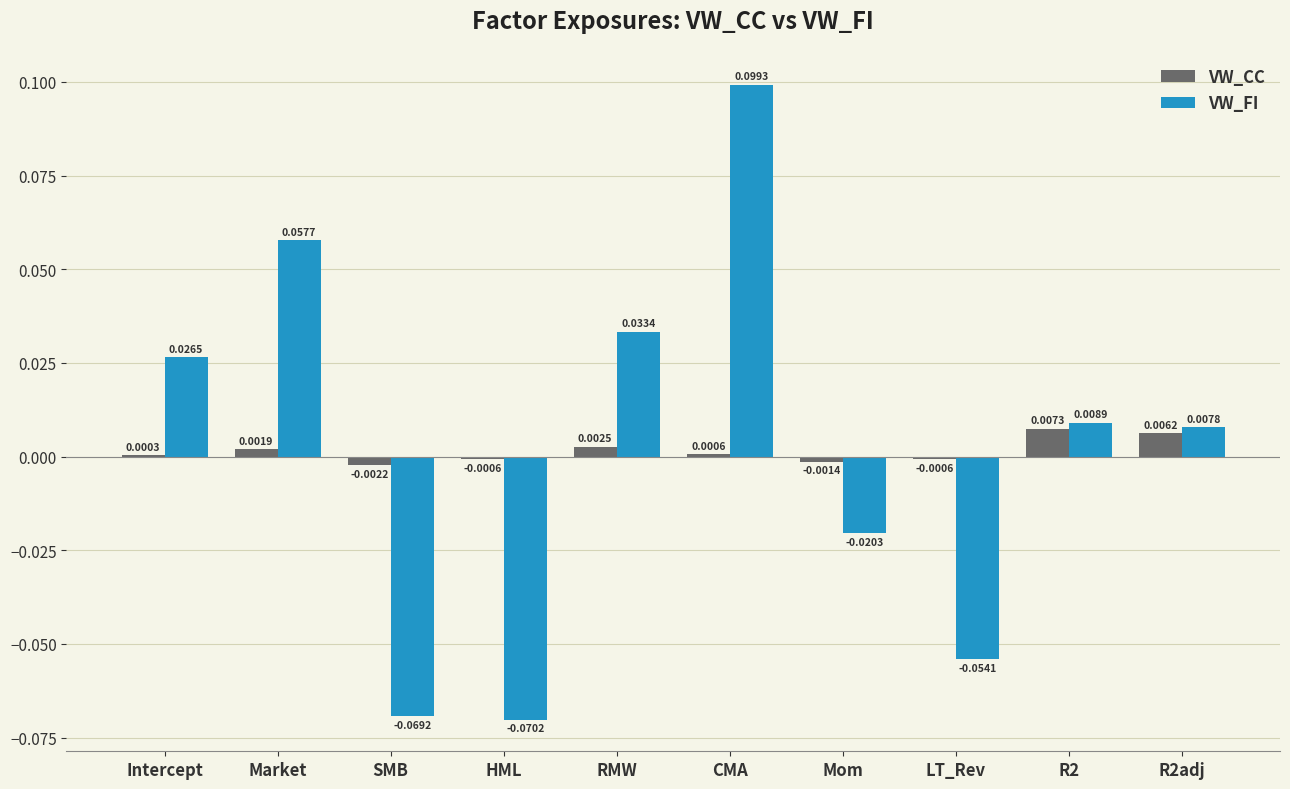

Which category has the highest value in the VW_FI series?

CMA